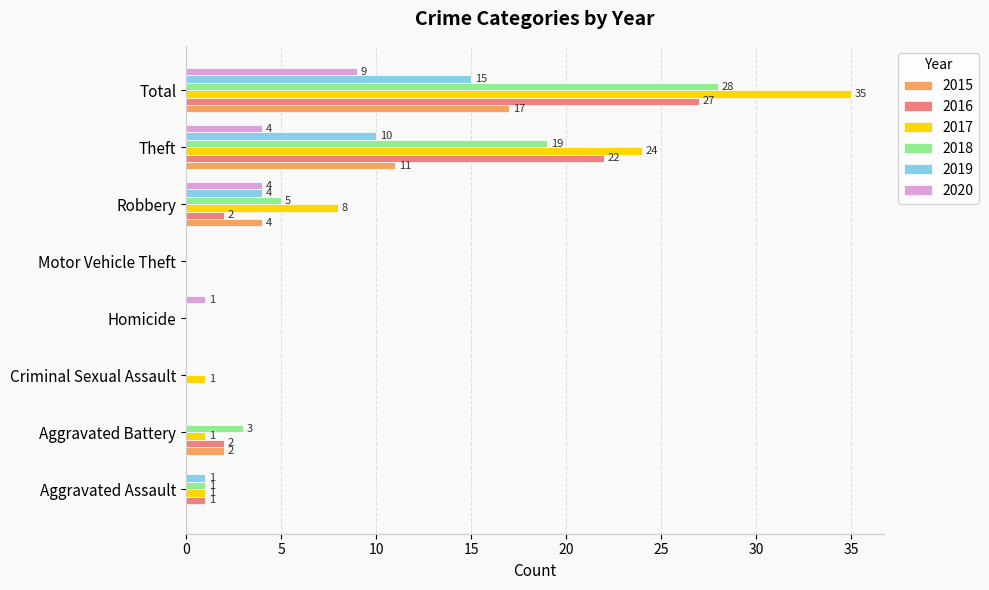

Which series changed the most between Theft and Total?

2017